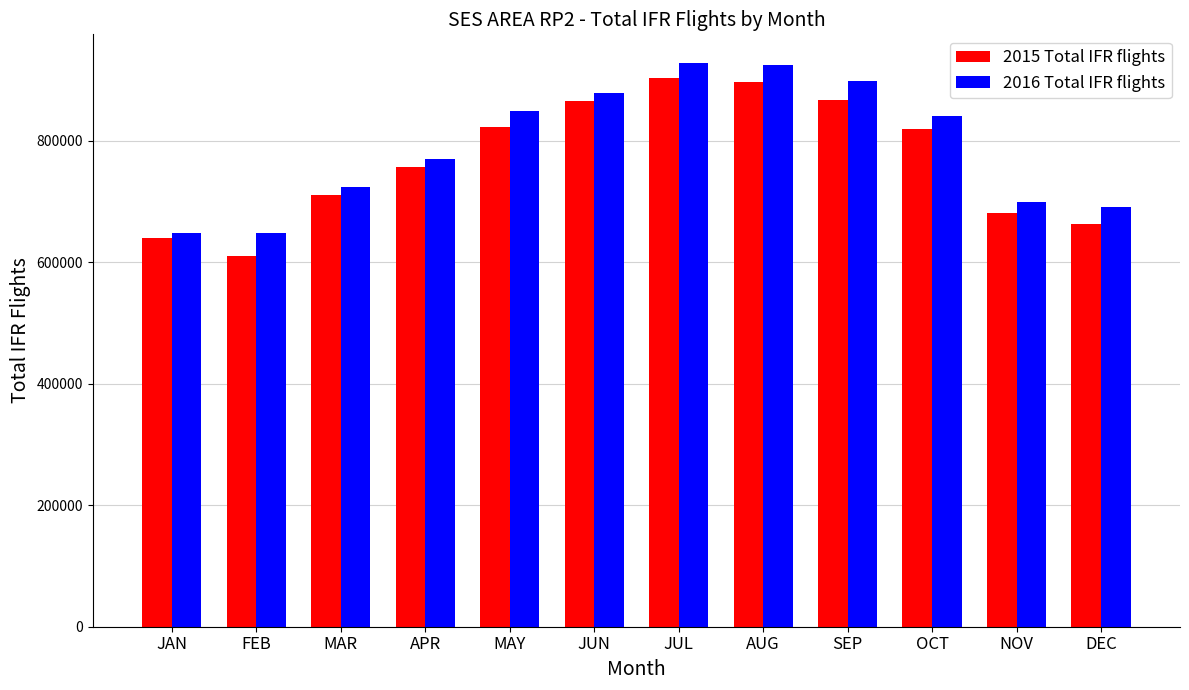

How many bars are there in each group?

2